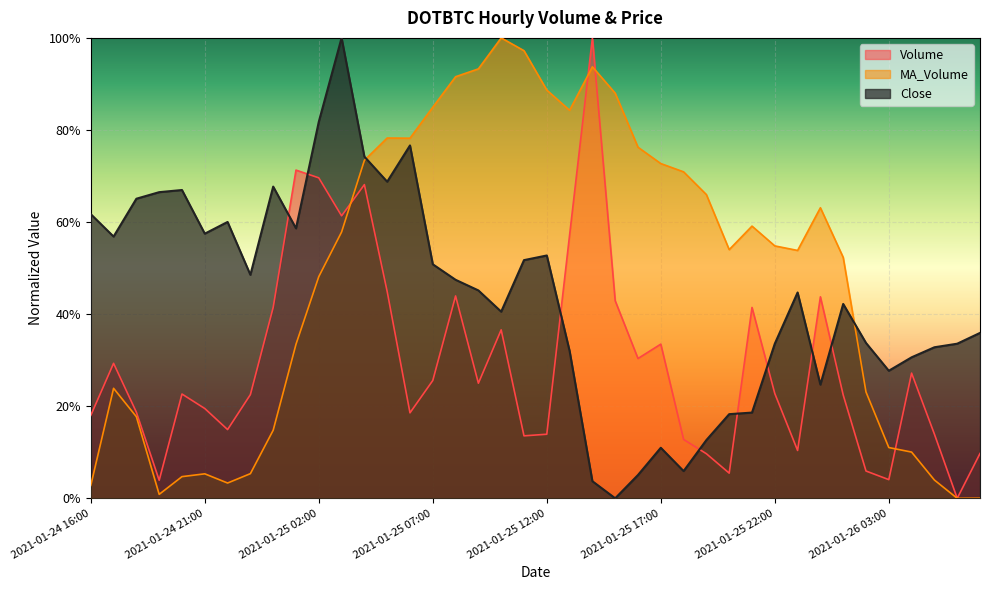

What is the label of the 32nd point from the left?

2021-01-25 23:00